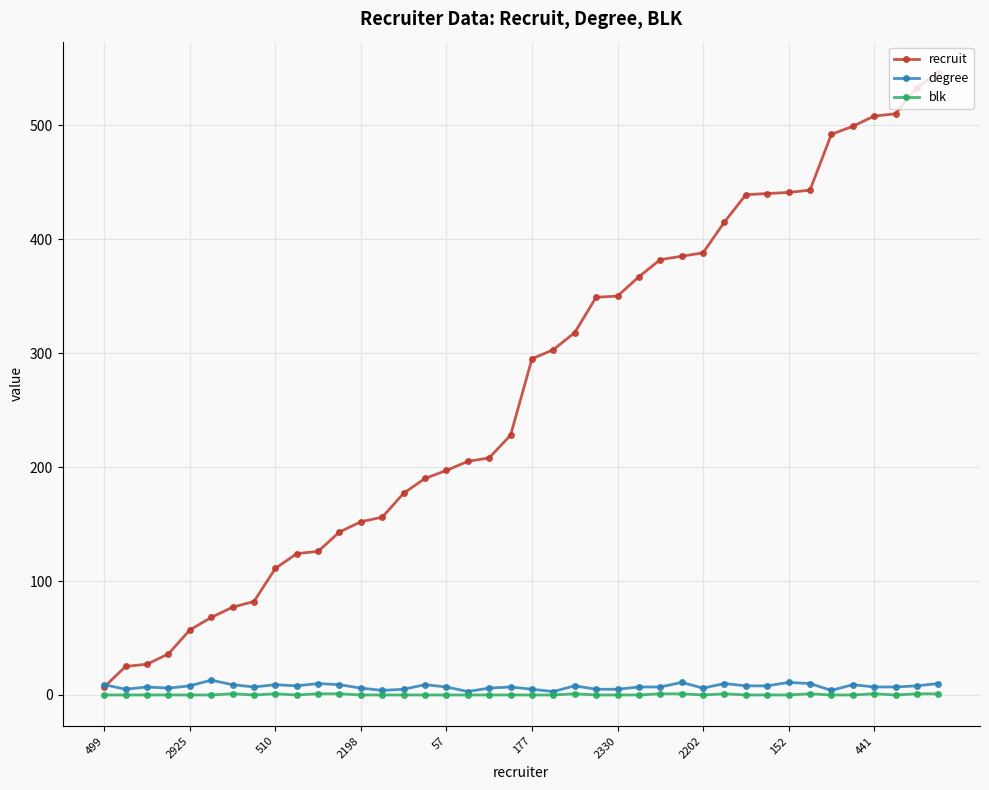

Which series has the largest range (max minus min)?

recruit